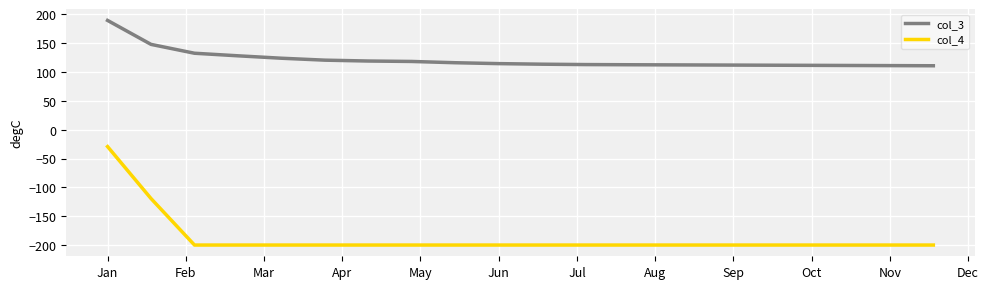

Rank the series by their maximum value, from lowest to highest.

col_4, col_3